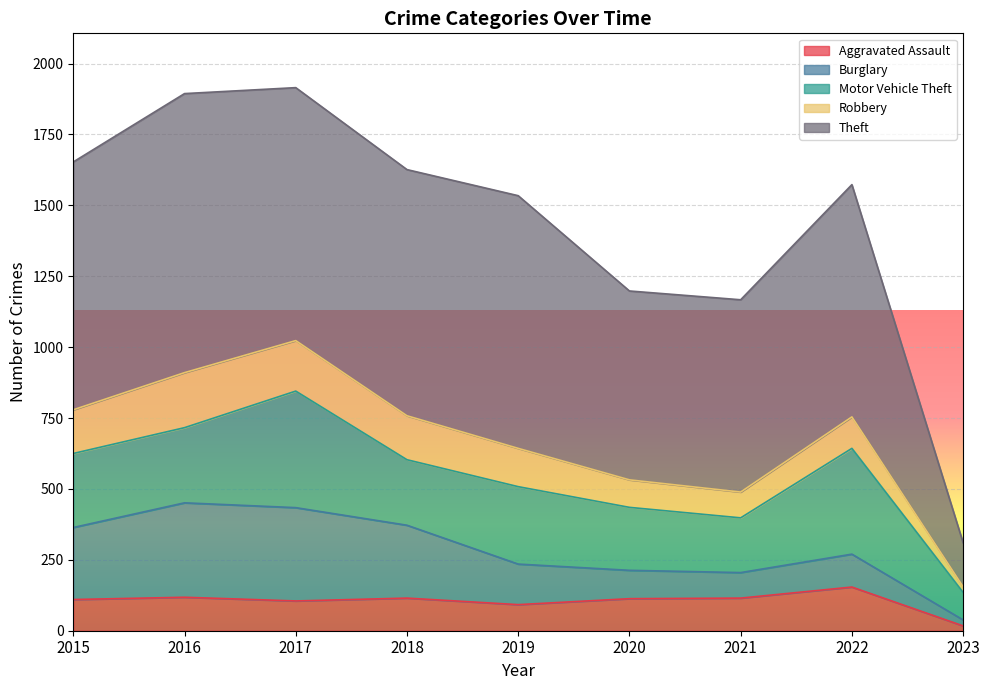

How many values in the Burglary series are below 143?

4